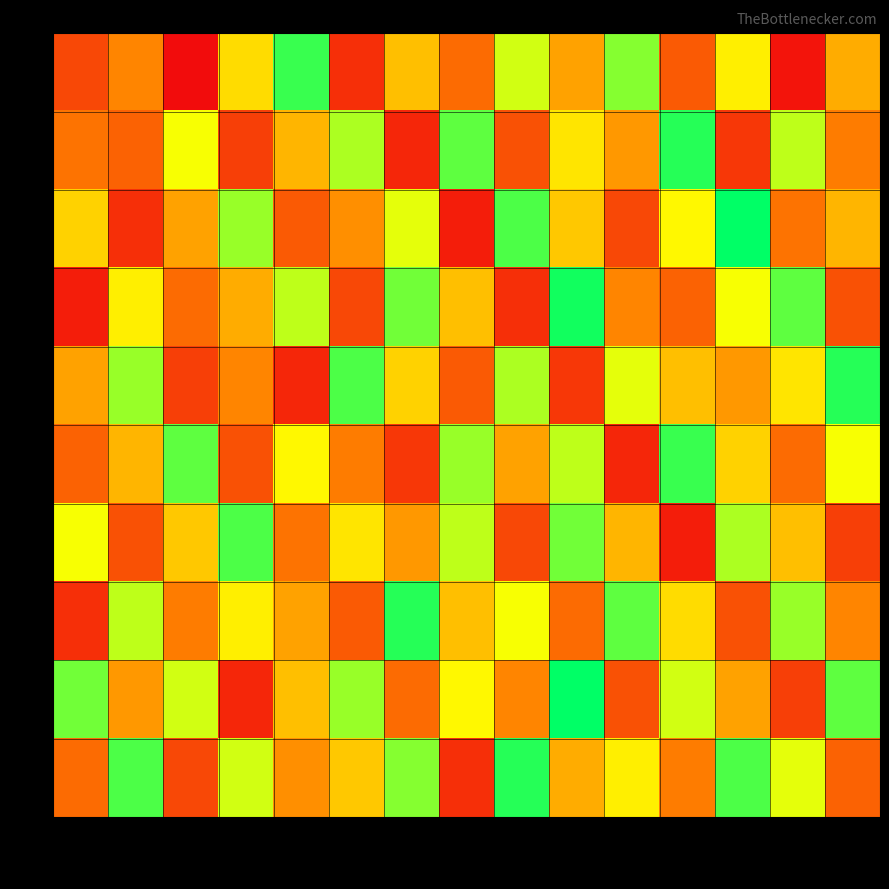

What is the difference between the highest and lowest values at VBN?

35